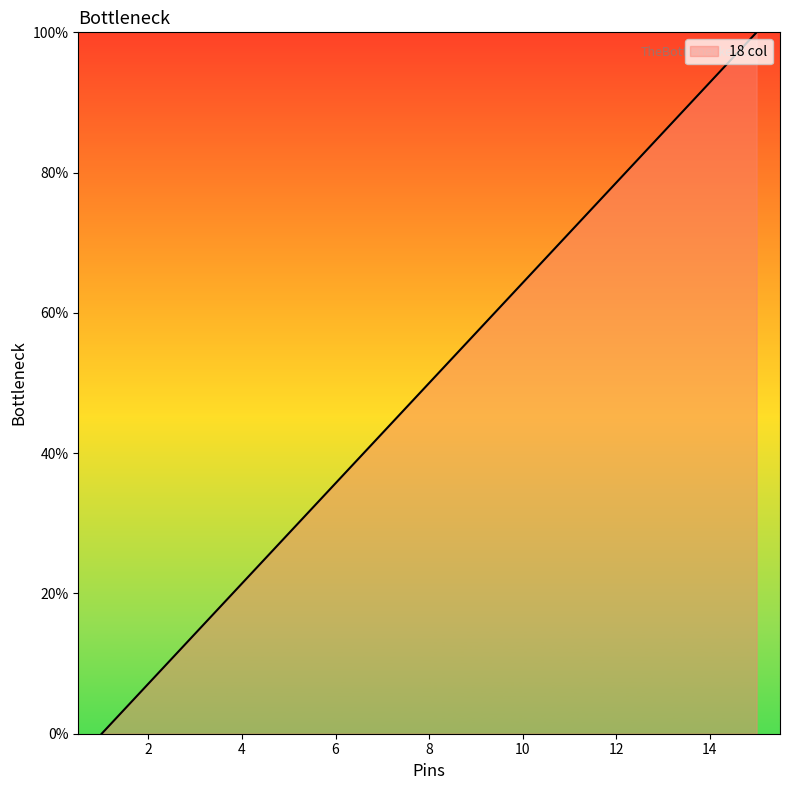

Reading right to left, list all the values displayed in this chart.

100.0	92.9	85.7	78.6	71.4	64.3	57.1	50.0	42.9	35.7	28.6	21.4	14.3	7.1	0.0